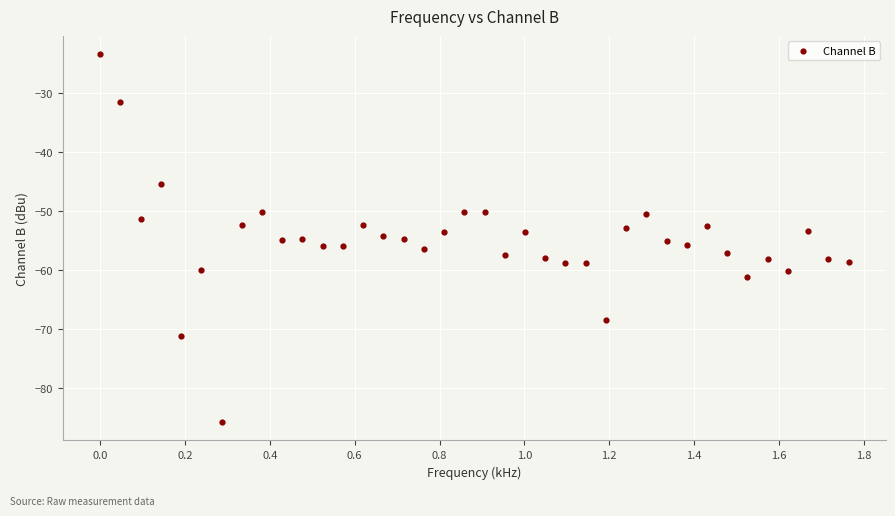

What is the range of X values (max minus min)?

1.8